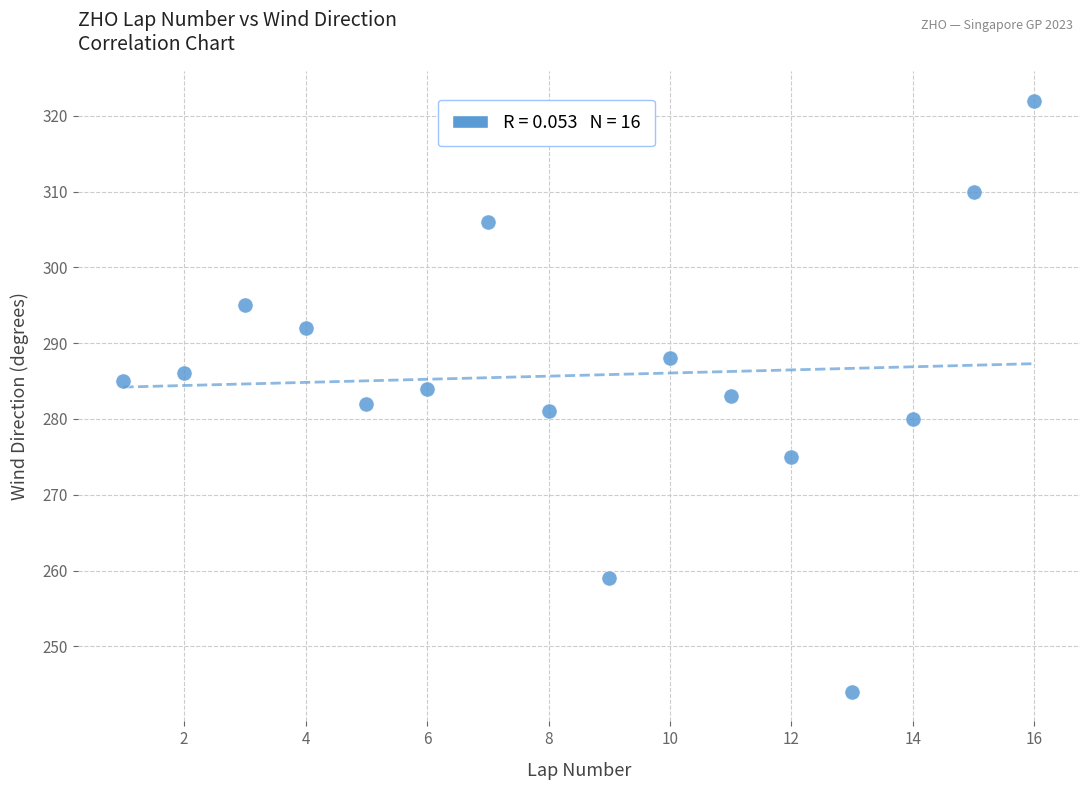

What is the range of Y values (max minus min)?

78